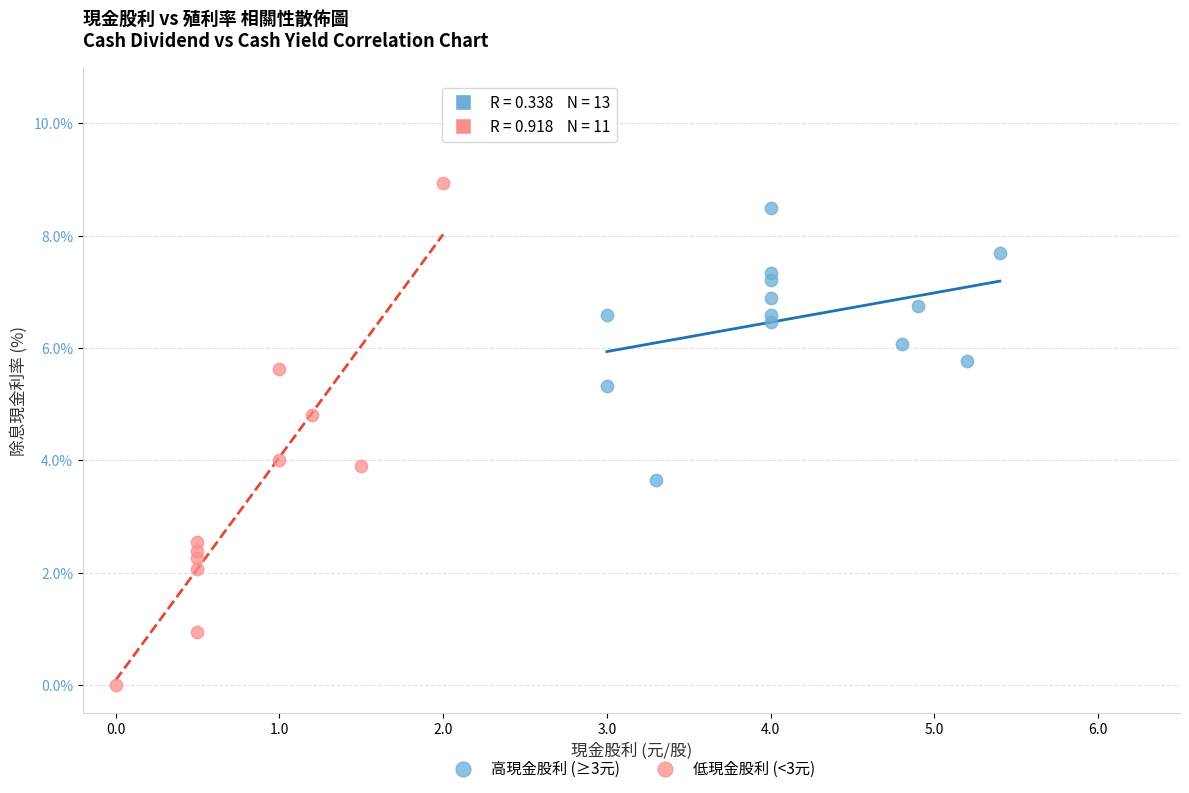

Which series reaches the maximum Y coordinate?

低現金股利 (<3元)